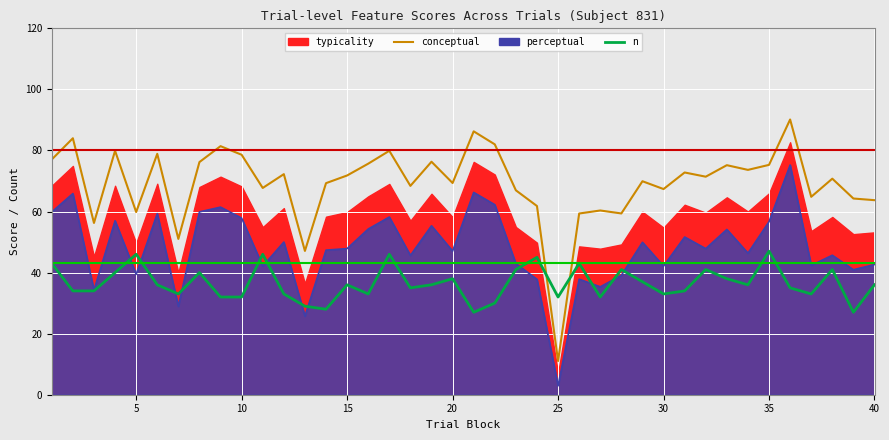

How many lines are shown in the chart?

3